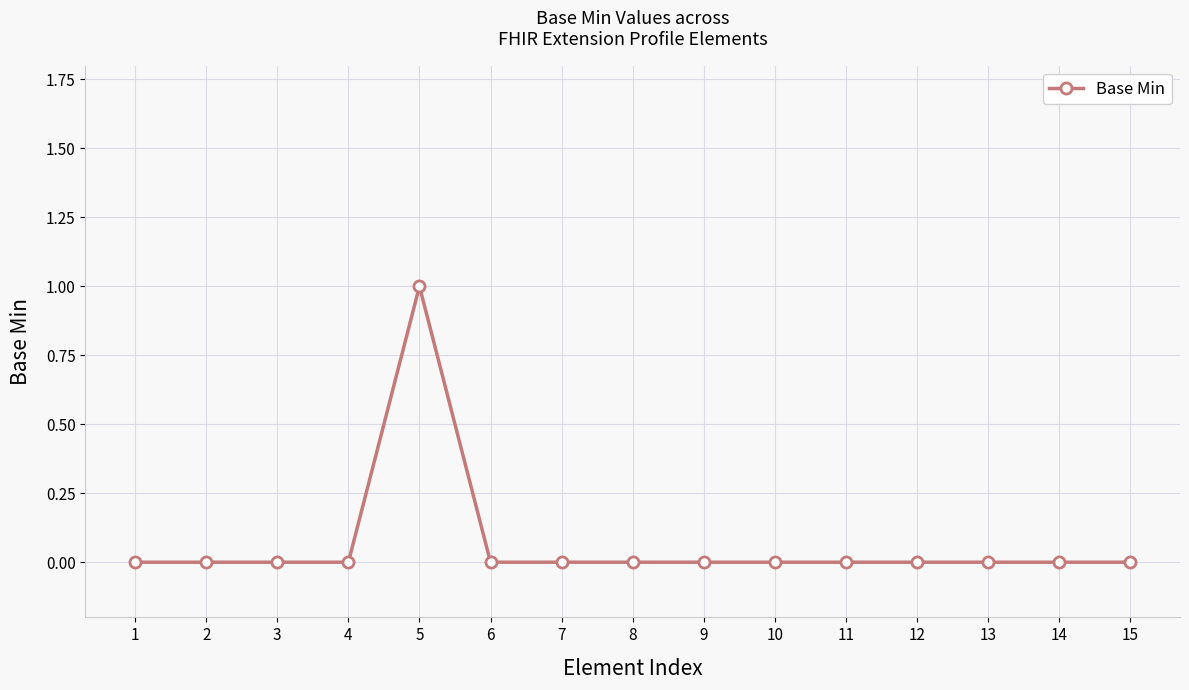

True or false: there are more than 0 points higher than both neighbors.

True